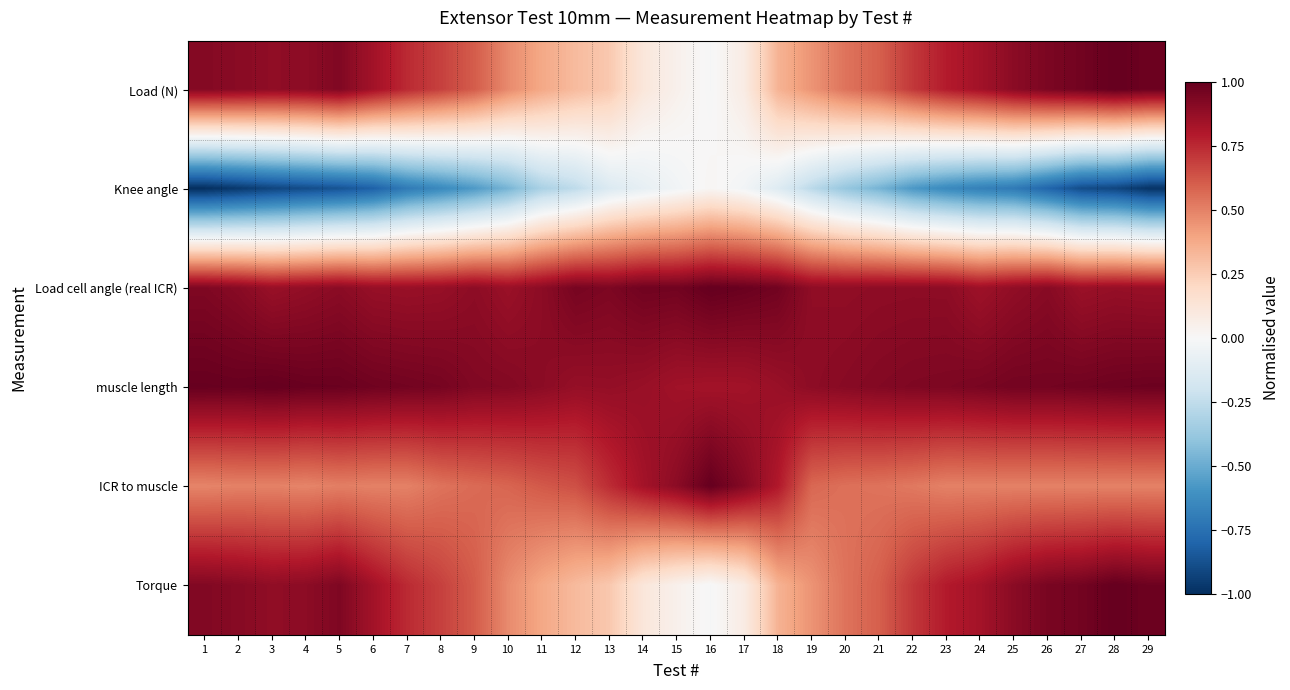

Which has a higher value, 22 or 17?

22